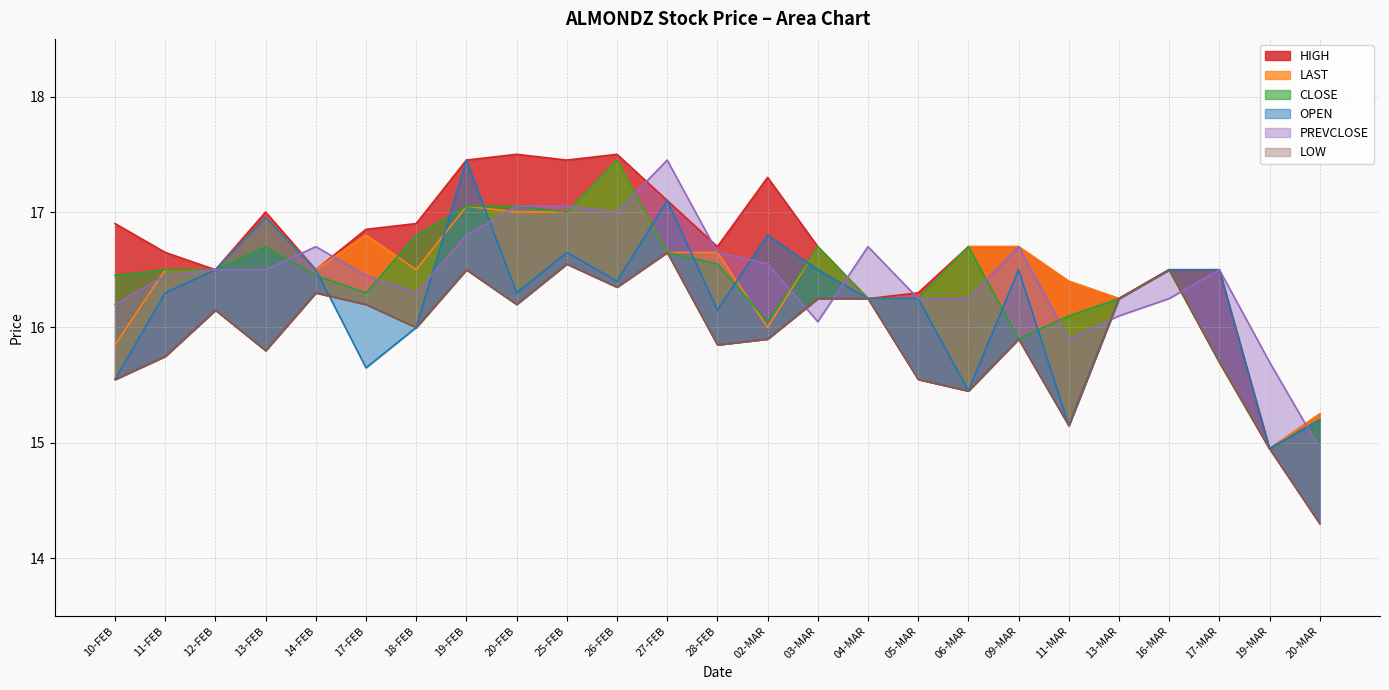

At which label does CLOSE reach its peak?

26-FEB